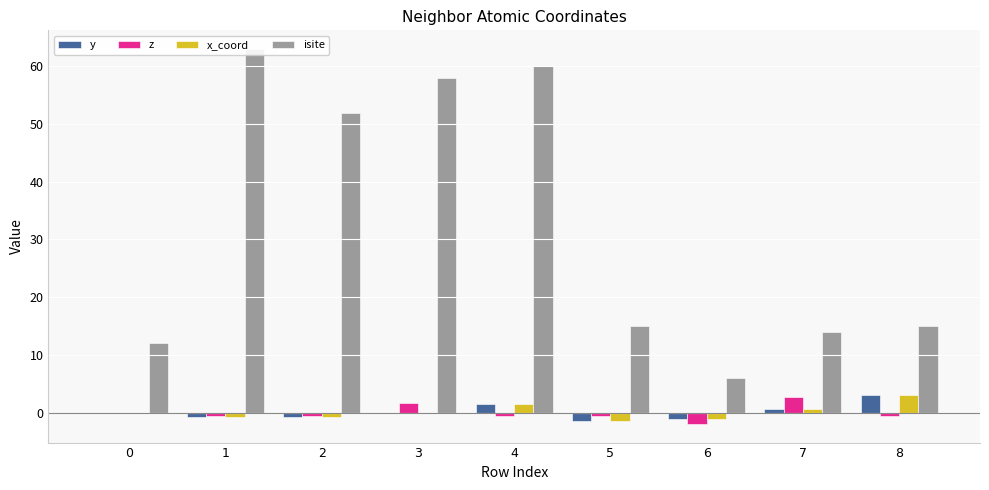

How many data points does each series have?

9